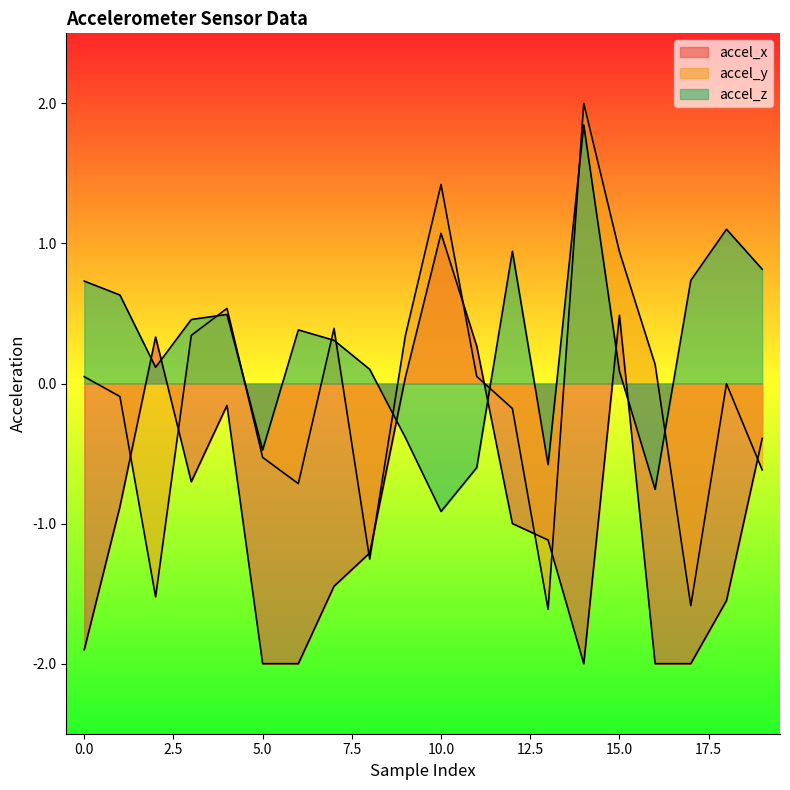

Which has a higher value, 10 or 15?

10